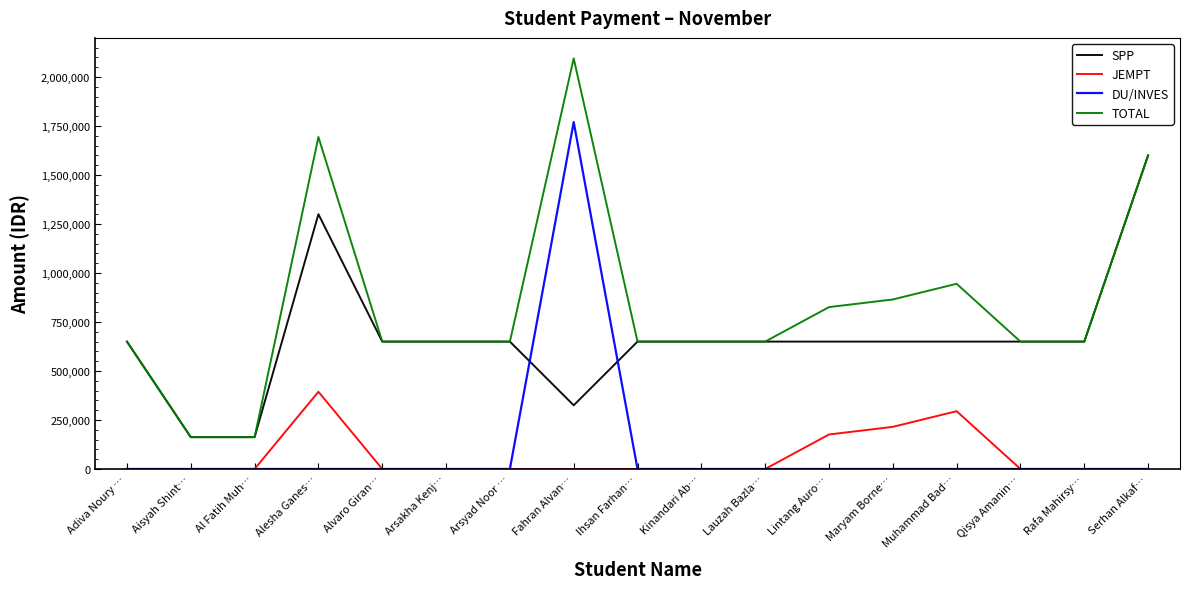

Does the chart have visible grid lines?

No